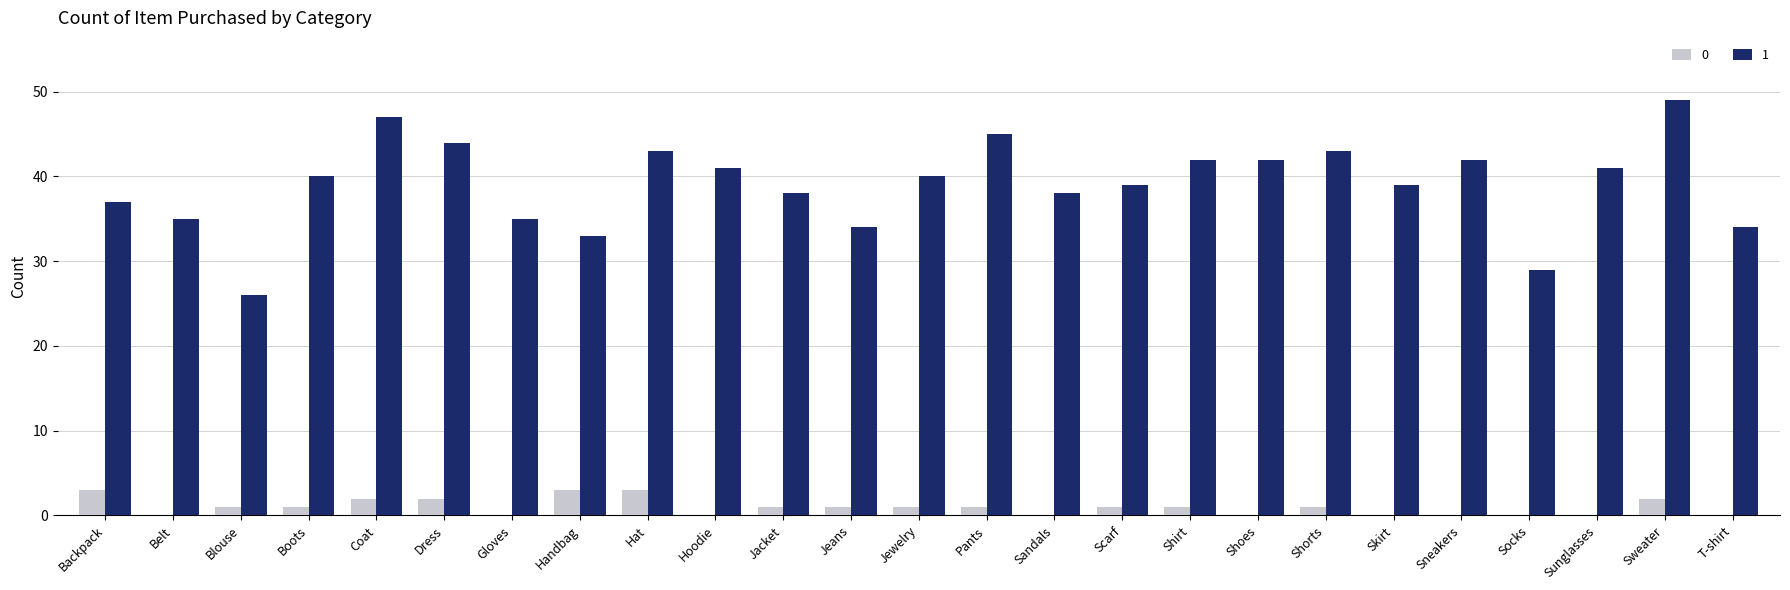

What is the total value across all series at Skirt?

39